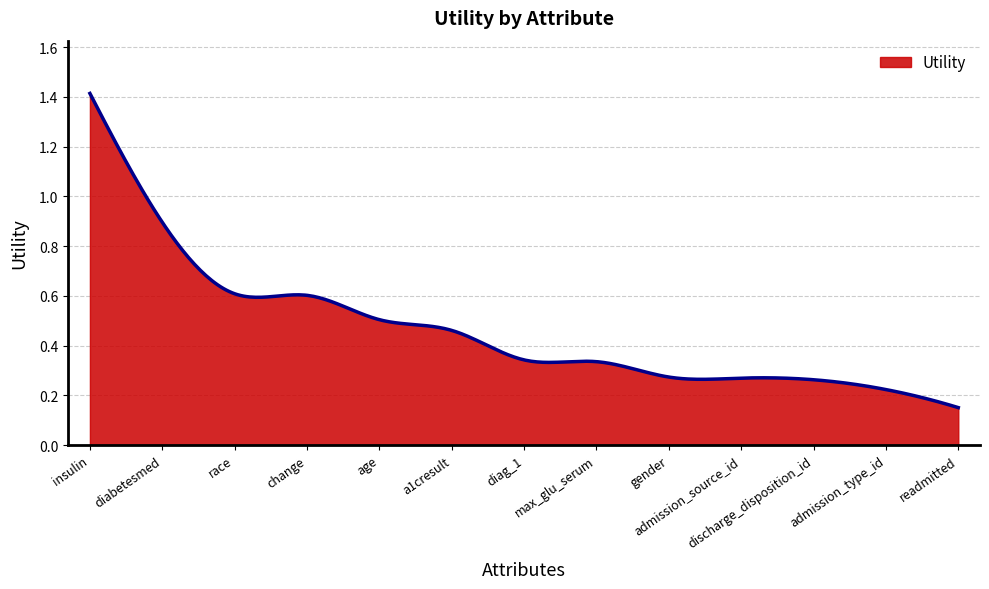

How many lines are shown in the chart?

1